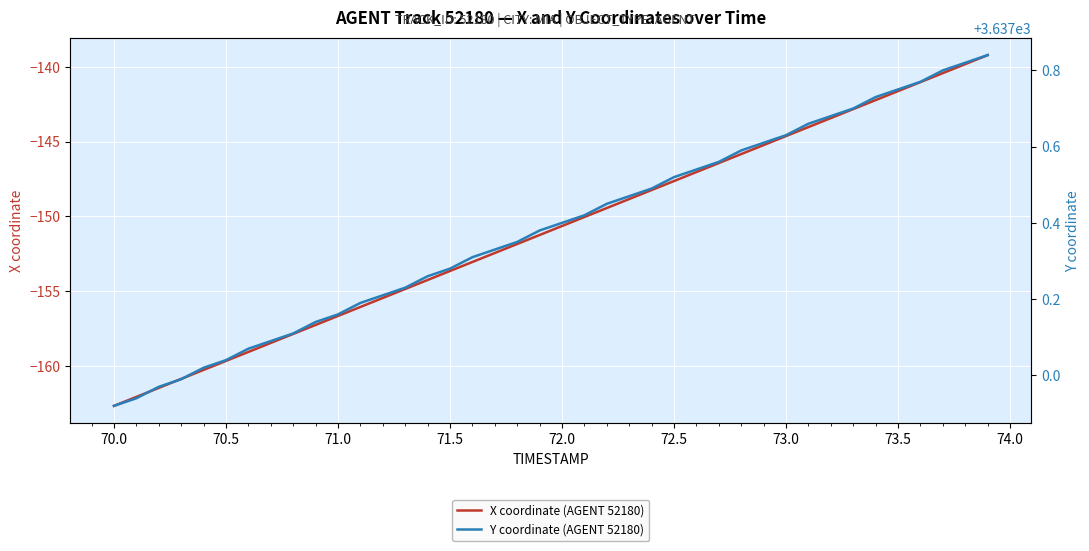

Which category has the lowest value in the X coordinate (AGENT 52180) series?

70.0